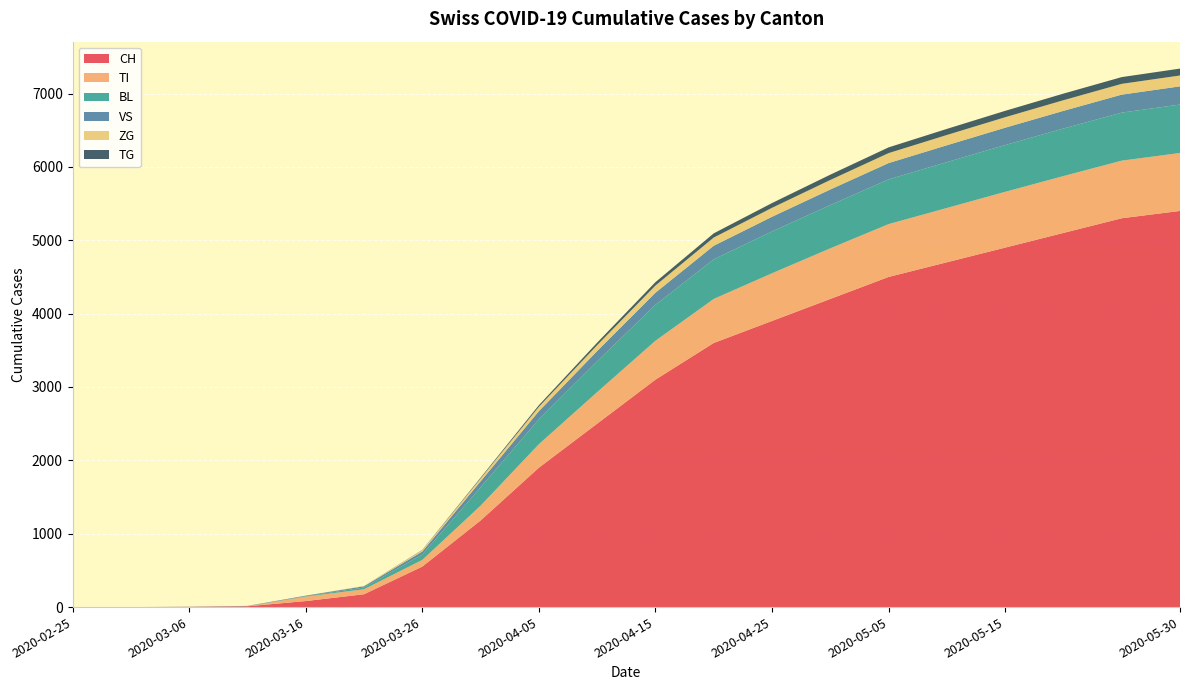

Reading left to right, what are all the values shown in this chart?

CH: 2020-02-25=0	2020-03-01=0	2020-03-06=3	2020-03-11=11	2020-03-16=82	2020-03-21=175	2020-03-26=552	2020-03-31=1180	2020-04-05=1900	2020-04-10=2500	2020-04-15=3100	2020-04-20=3600	2020-04-25=3900	2020-04-30=4200	2020-05-05=4500	2020-05-10=4700	2020-05-15=4900	2020-05-20=5100	2020-05-25=5300	2020-05-30=5400
TI: 2020-02-25=0	2020-03-01=0	2020-03-06=0	2020-03-11=0	2020-03-16=61	2020-03-21=68	2020-03-26=91	2020-03-31=202	2020-04-05=320	2020-04-10=430	2020-04-15=530	2020-04-20=600	2020-04-25=650	2020-04-30=690	2020-05-05=720	2020-05-10=740	2020-05-15=760	2020-05-20=775	2020-05-25=785	2020-05-30=790
BL: 2020-02-25=0	2020-03-01=0	2020-03-06=0	2020-03-11=2	2020-03-16=5	2020-03-21=24	2020-03-26=73	2020-03-31=251	2020-04-05=340	2020-04-10=420	2020-04-15=490	2020-04-20=540	2020-04-25=570	2020-04-30=590	2020-05-05=610	2020-05-10=625	2020-05-15=638	2020-05-20=648	2020-05-25=655	2020-05-30=660
VS: 2020-02-25=0	2020-03-01=0	2020-03-06=2	2020-03-11=3	2020-03-16=8	2020-03-21=17	2020-03-26=41	2020-03-31=81	2020-04-05=110	2020-04-10=140	2020-04-15=165	2020-04-20=185	2020-04-25=200	2020-04-30=212	2020-05-05=222	2020-05-10=230	2020-05-15=236	2020-05-20=241	2020-05-25=245	2020-05-30=248
ZG: 2020-02-25=0	2020-03-01=0	2020-03-06=0	2020-03-11=0	2020-03-16=0	2020-03-21=5	2020-03-26=18	2020-03-31=39	2020-04-05=60	2020-04-10=80	2020-04-15=98	2020-04-20=112	2020-04-25=122	2020-04-30=130	2020-05-05=136	2020-05-10=140	2020-05-15=143	2020-05-20=145	2020-05-25=147	2020-05-30=148
TG: 2020-02-25=0	2020-03-01=0	2020-03-06=0	2020-03-11=0	2020-03-16=0	2020-03-21=0	2020-03-26=4	2020-03-31=11	2020-04-05=22	2020-04-10=34	2020-04-15=46	2020-04-20=57	2020-04-25=65	2020-04-30=72	2020-05-05=78	2020-05-10=83	2020-05-15=87	2020-05-20=90	2020-05-25=92	2020-05-30=94